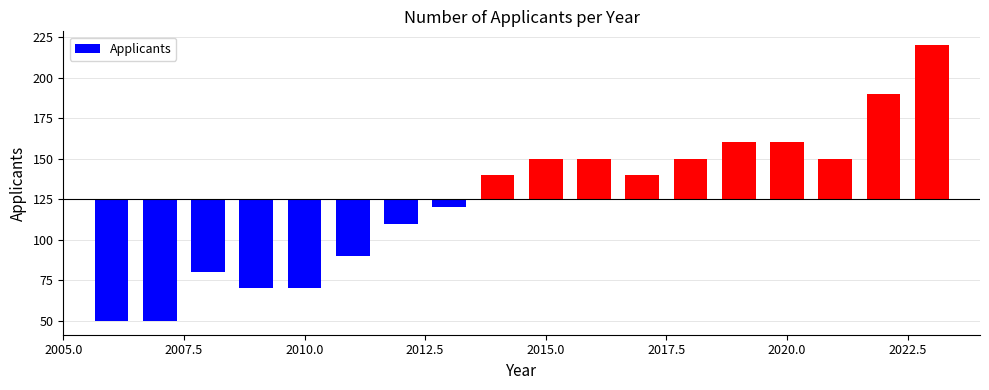

How many series are shown in this chart?

1